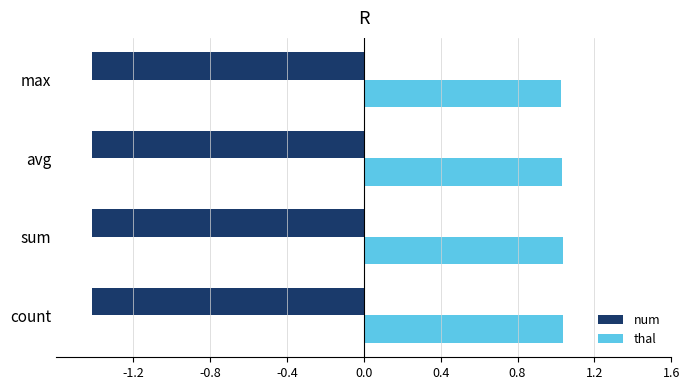

Is it true that thal equals 1.0 at count?

True